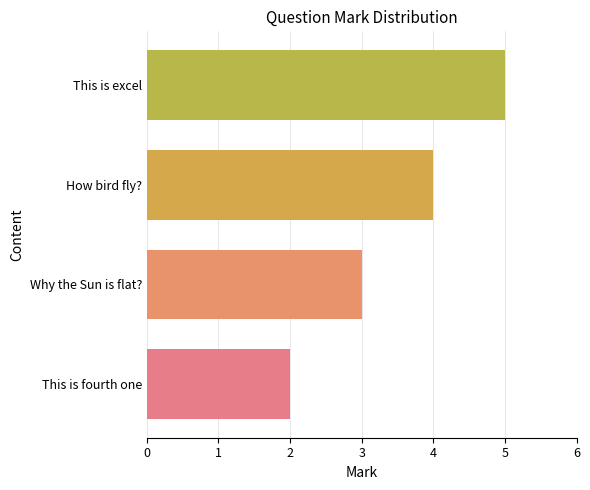

Reading bottom to top, transcribe all the data shown in this chart.

This is fourth one=2	Why the Sun is flat?=3	How bird fly?=4	This is excel=5